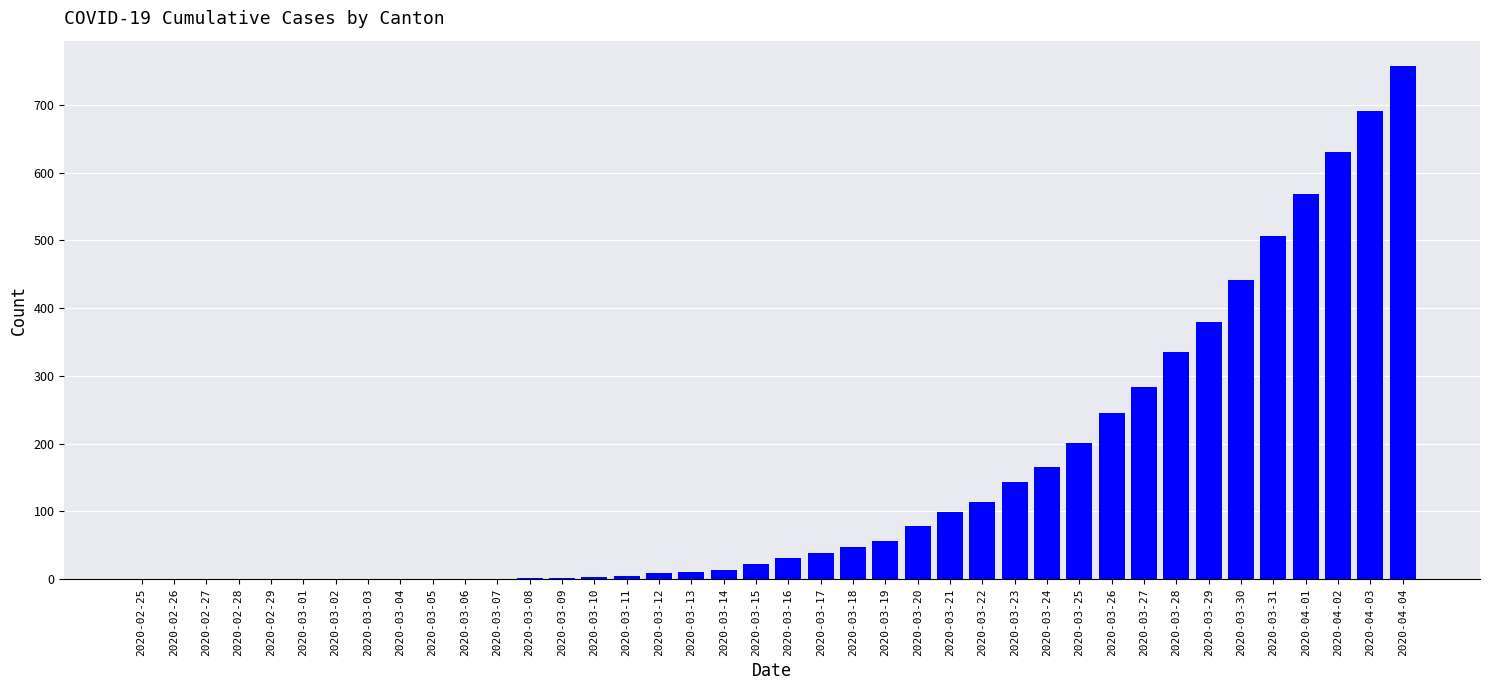

What is the sum of all values?

5883